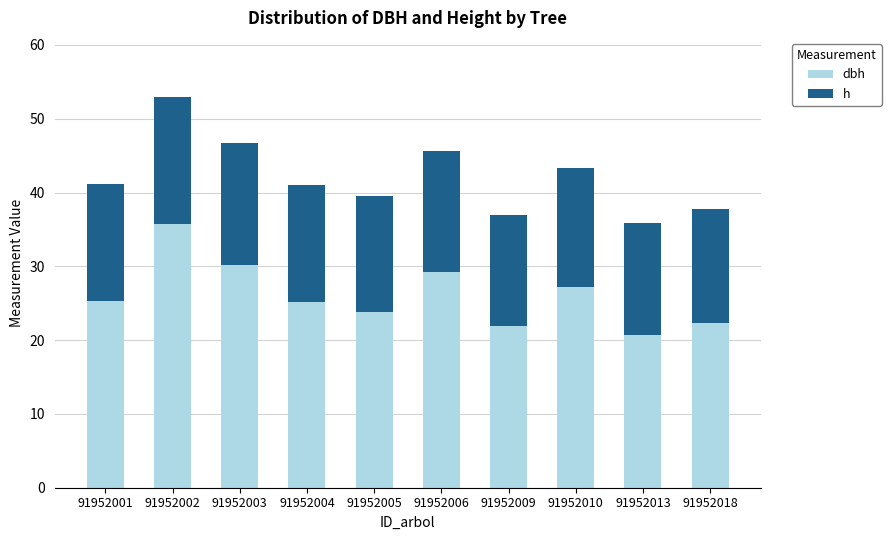

How many distinct data groups are displayed?

2